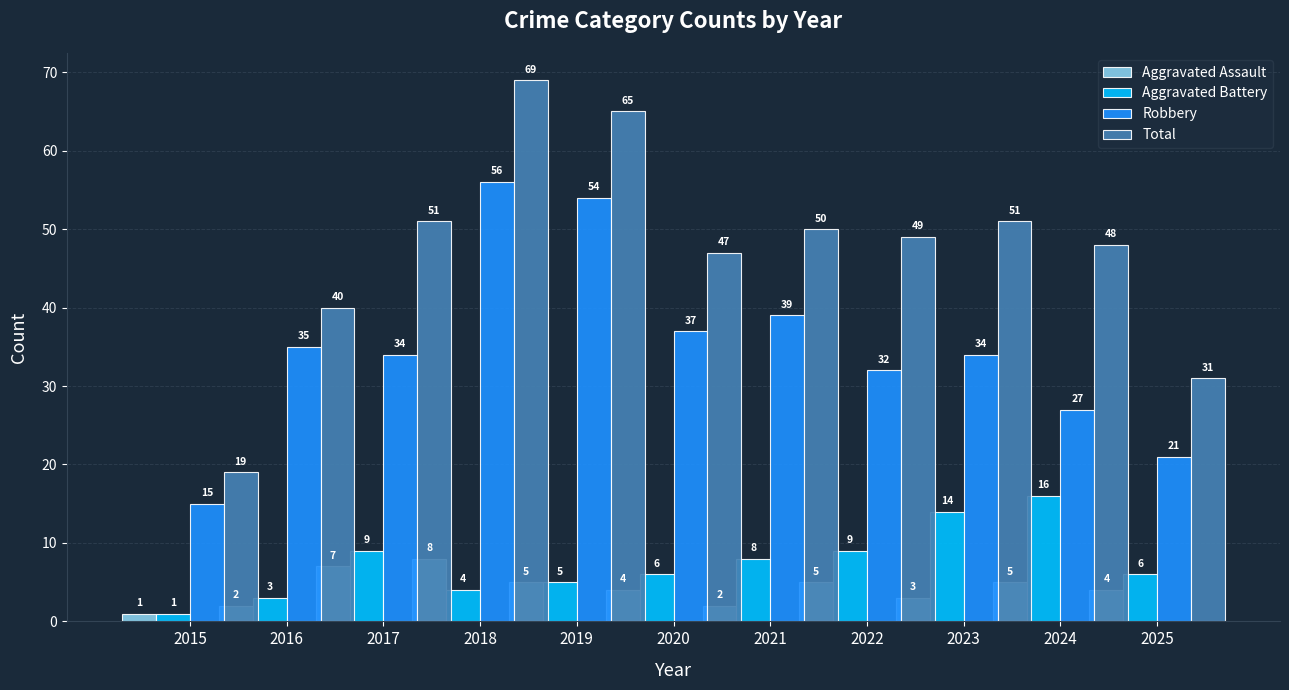

At which label does Total reach its peak?

2019